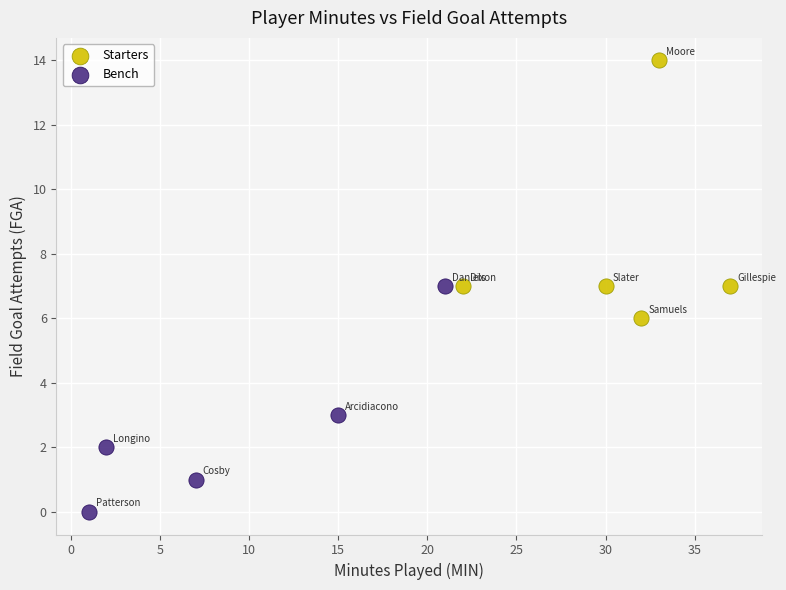

Which series reaches the minimum Y coordinate?

Bench